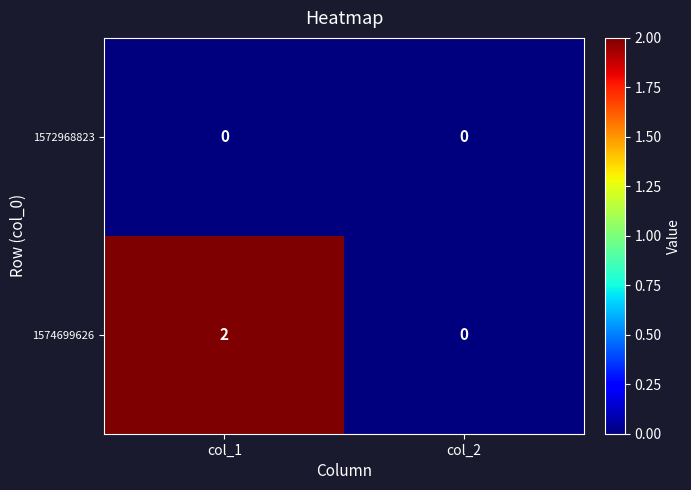

List the labels in order of 1574699626 value, largest first.

col_1, col_2